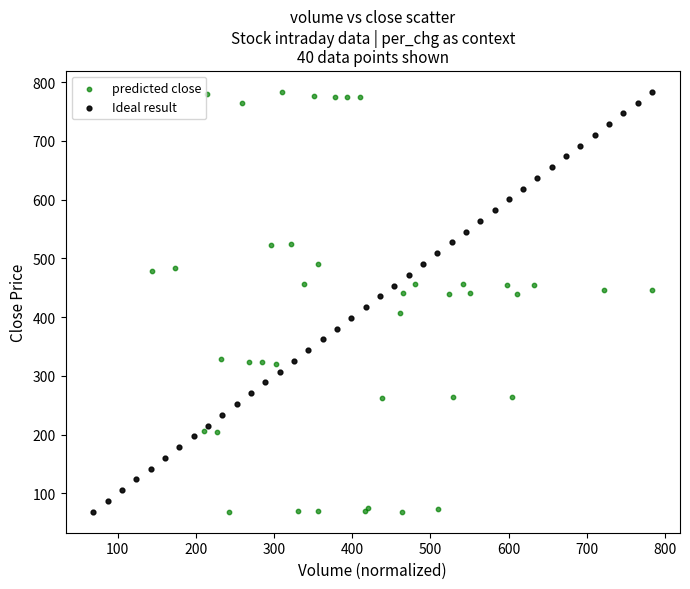

What are all the series names shown in the legend?

predicted close, Ideal result